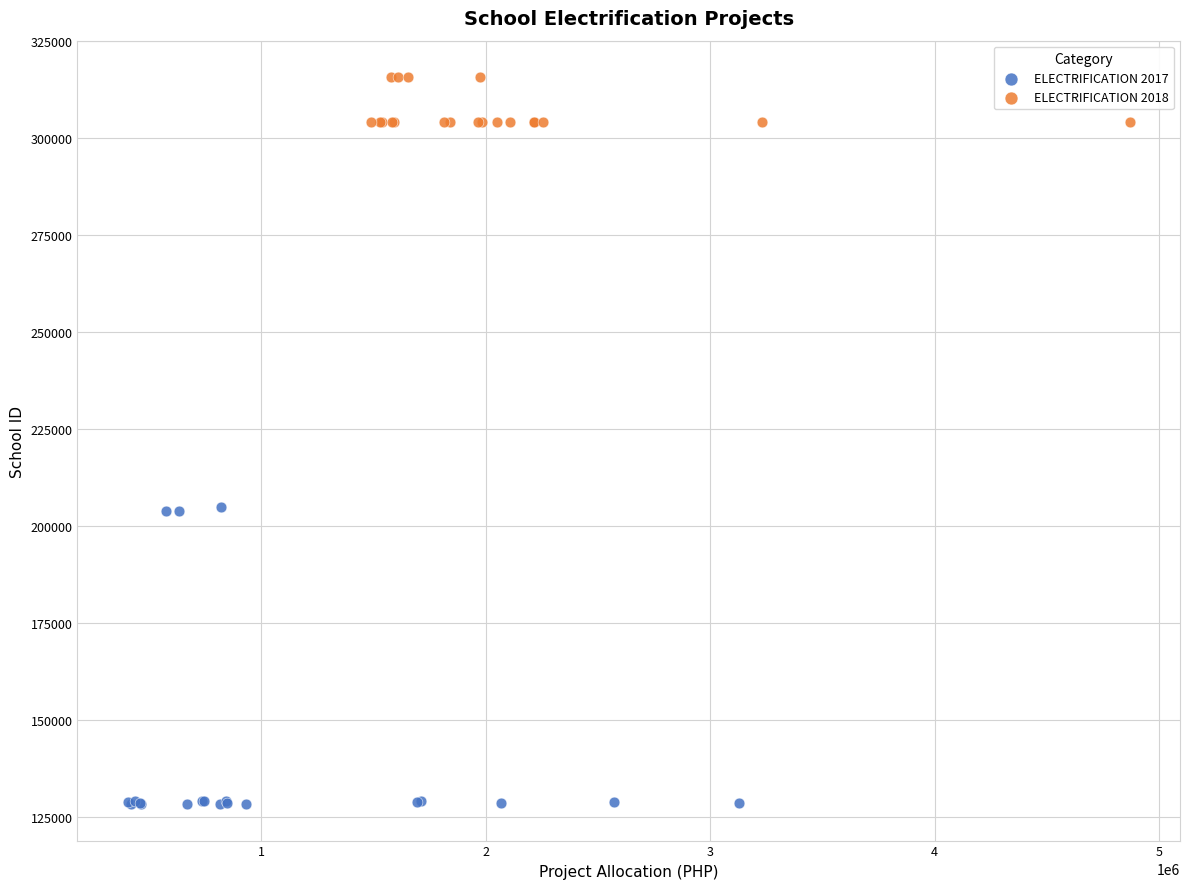

Which series reaches the maximum Y coordinate?

ELECTRIFICATION 2018